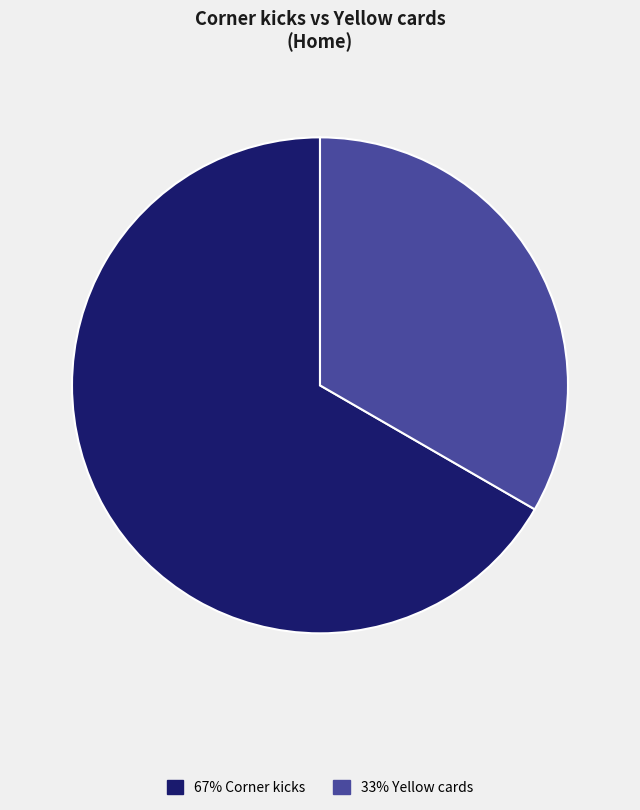

Is there any slice that represents more than half of the pie?

Yes